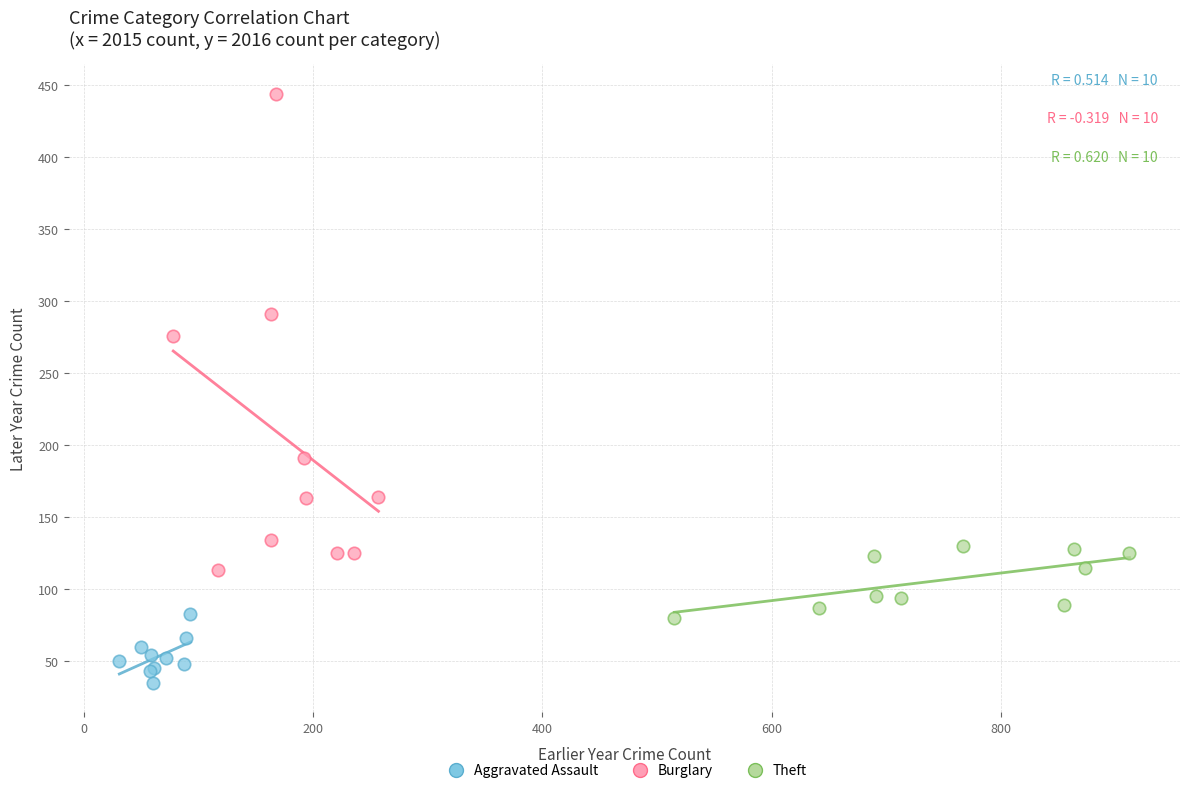

Which series reaches the maximum Y coordinate?

Burglary